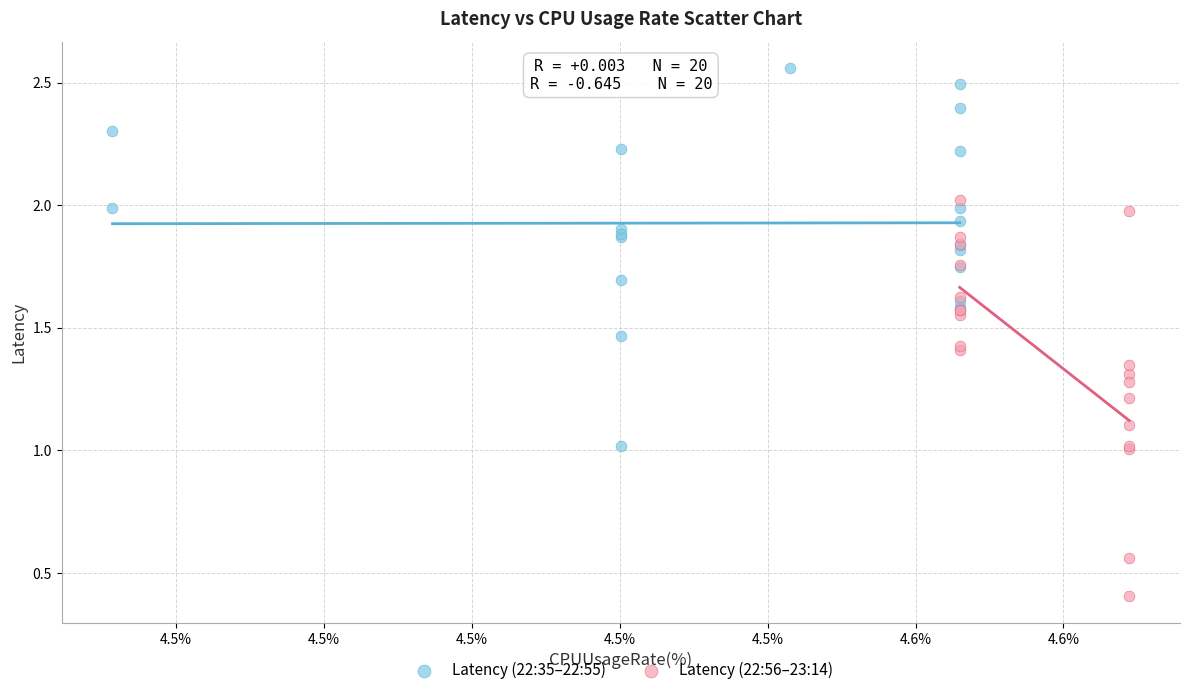

Which series reaches the maximum Y coordinate?

Latency (22:35–22:55)